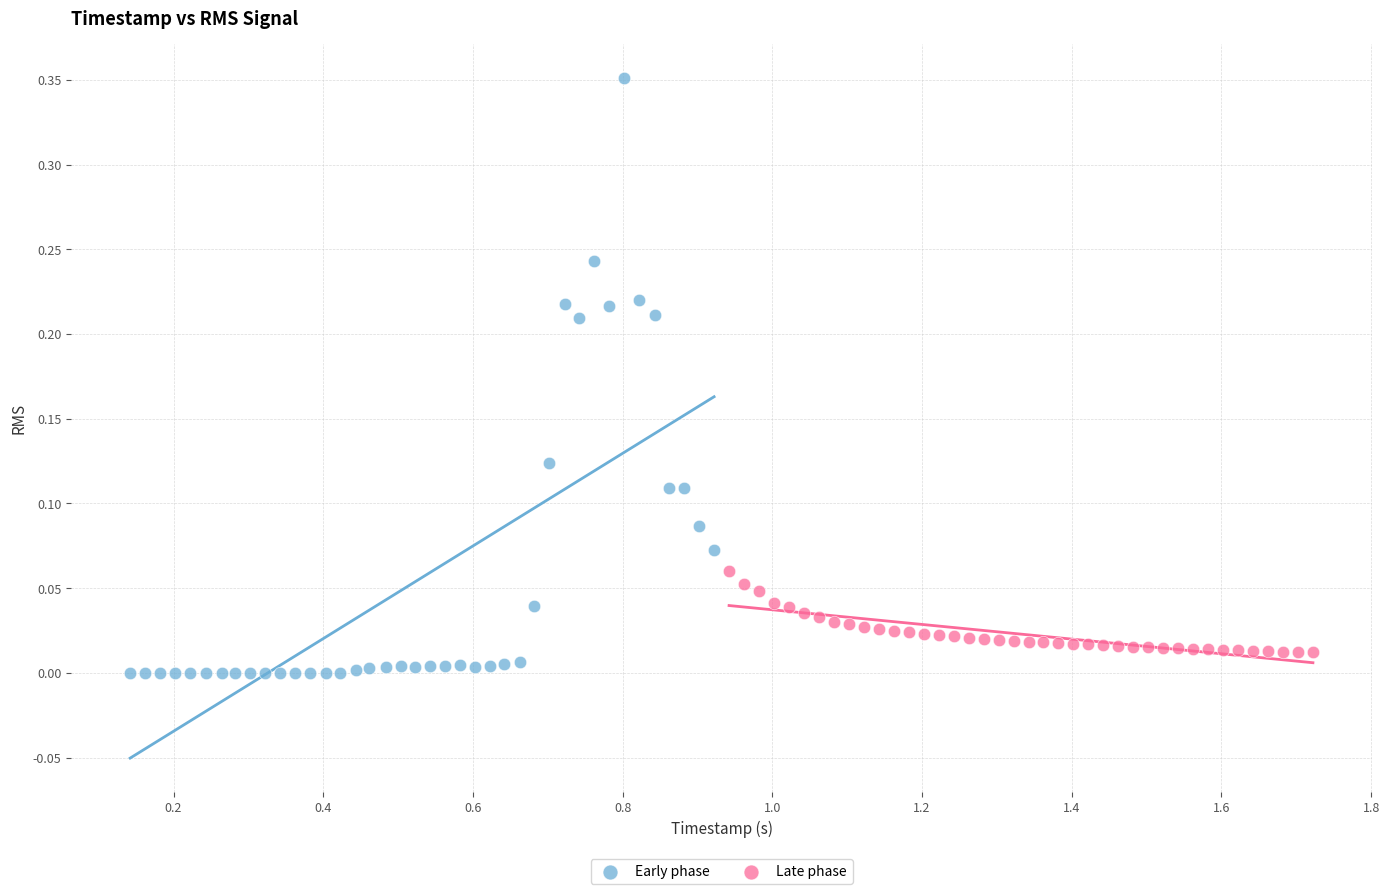

Which series contains the highest Y value?

Early phase